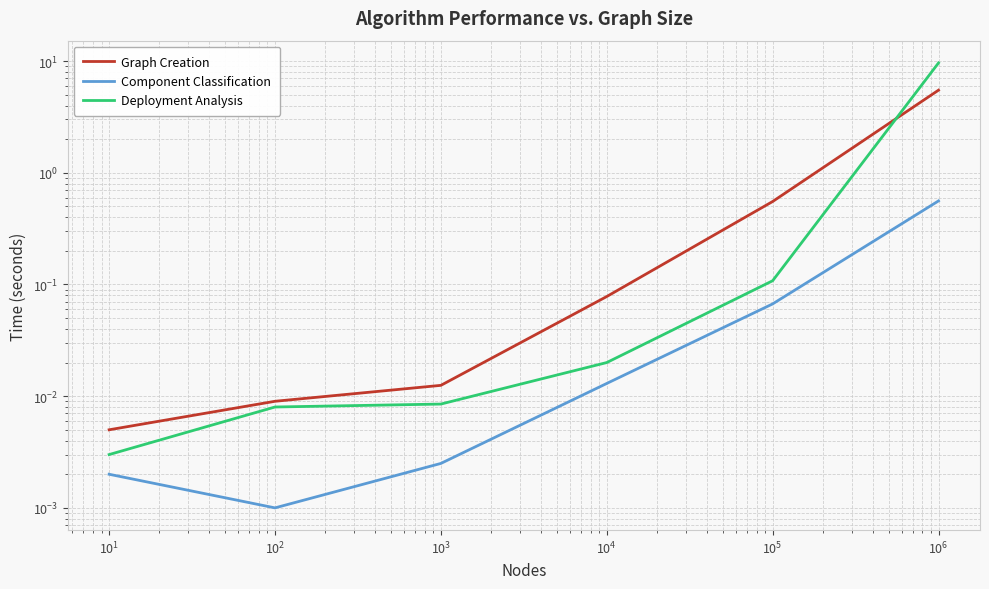

True or false: Graph Creation and Component Classification cross at least once.

False